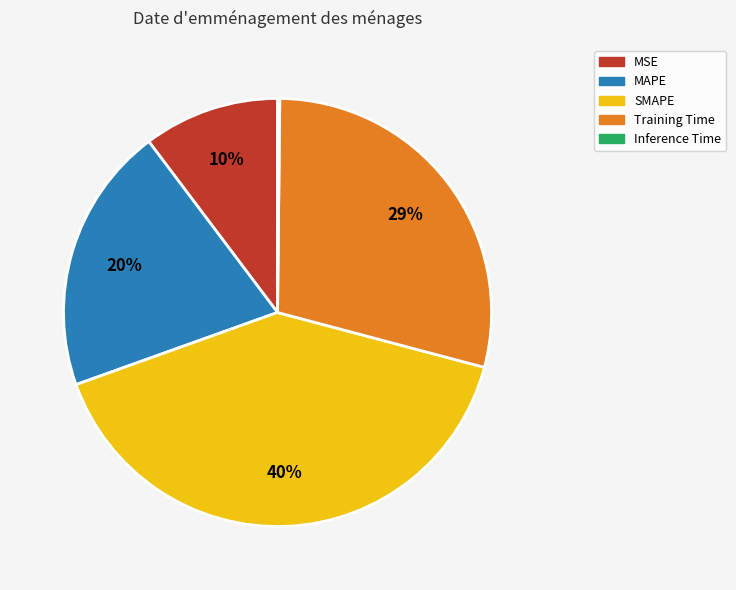

To the nearest percent, what is the combined percentage of MSE and SMAPE?

51%